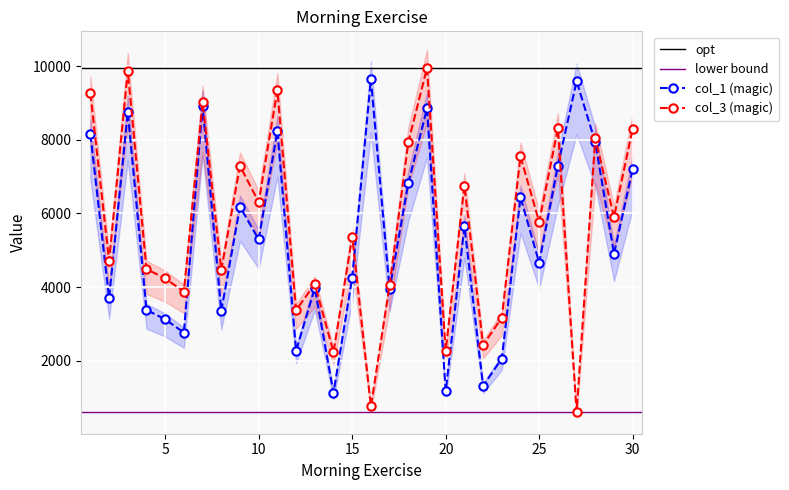

How many interior local peaks does the col_3 (magic) series have?

11